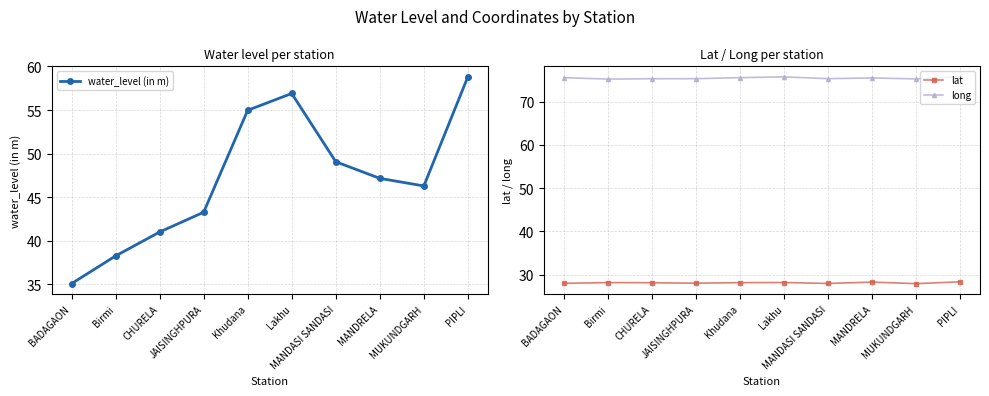

True or false: lat and water_level (in m) cross at least once.

False